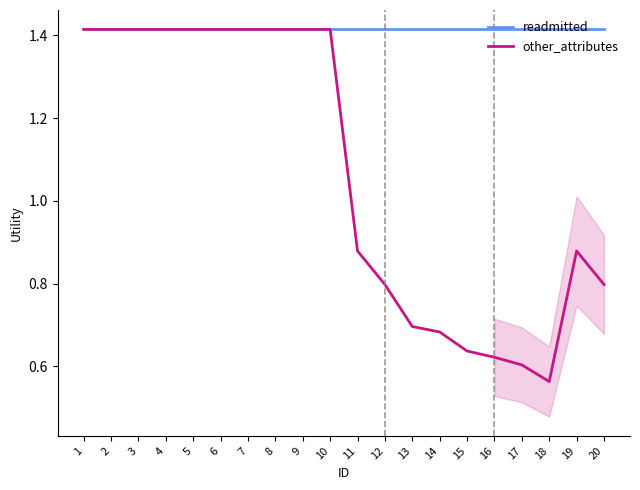

What is the total value across all series at 13?

2.1